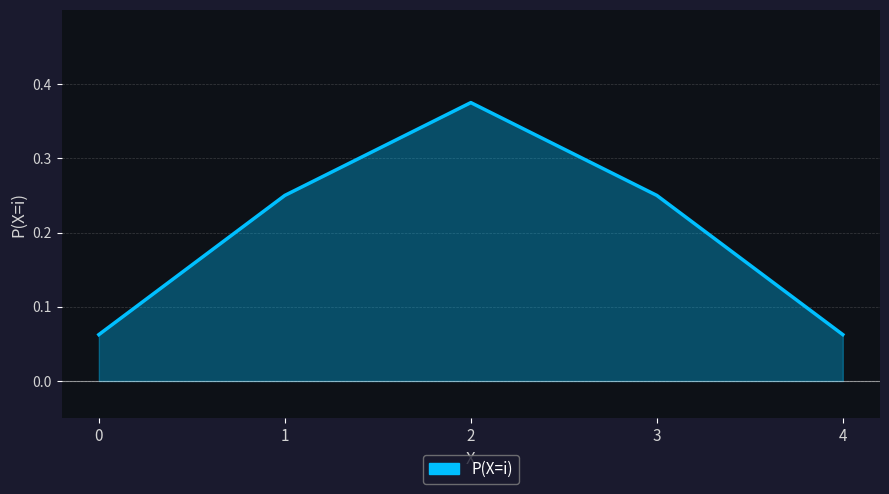

The value at 2 is 0.1. True or false?

False